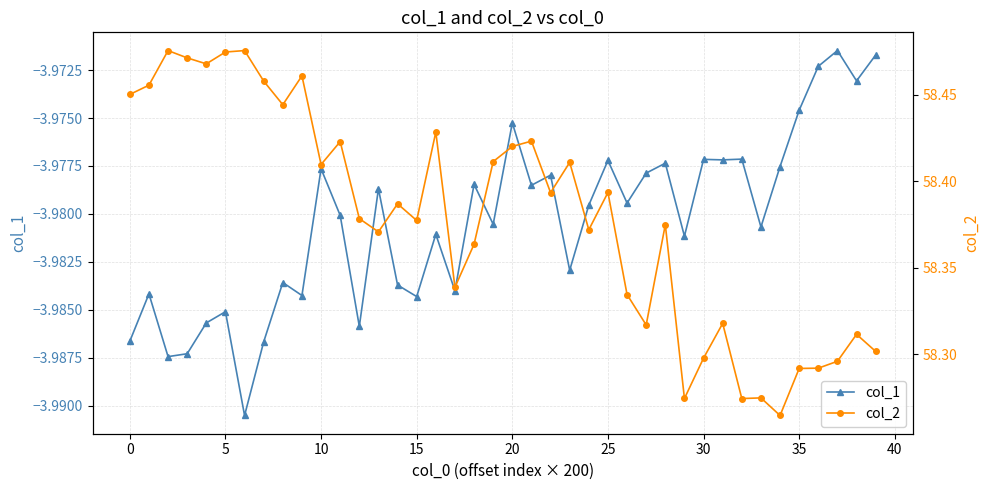

True or false: col_1 has more than 1 points higher than both neighbors.

True